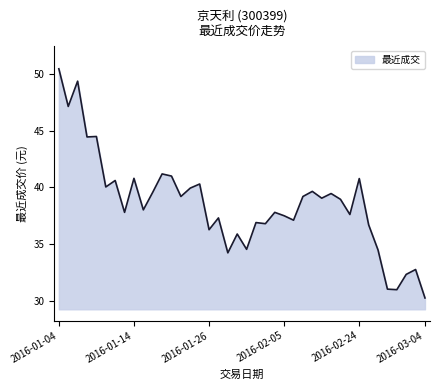

What is the maximum value shown in the chart?

50.5